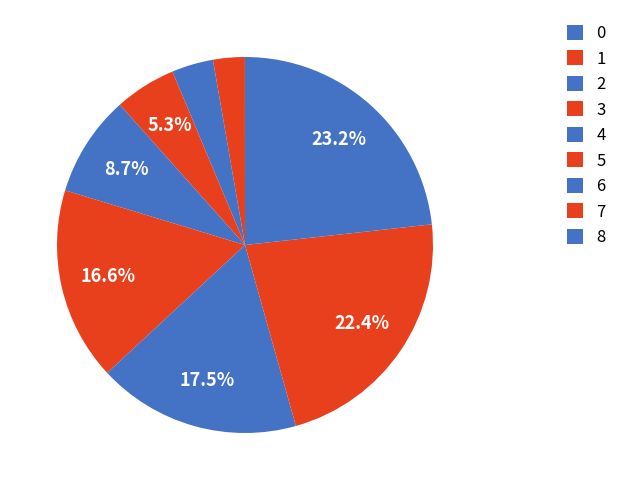

To the nearest percent, what percentage of the pie is 5?

17%